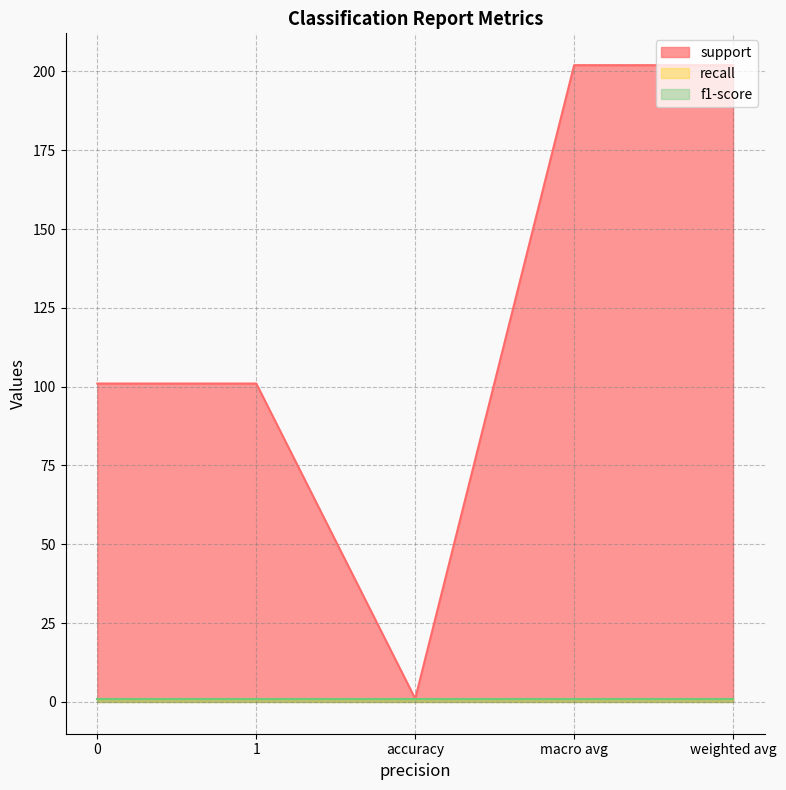

True or false: recall and support intersect in this chart.

False